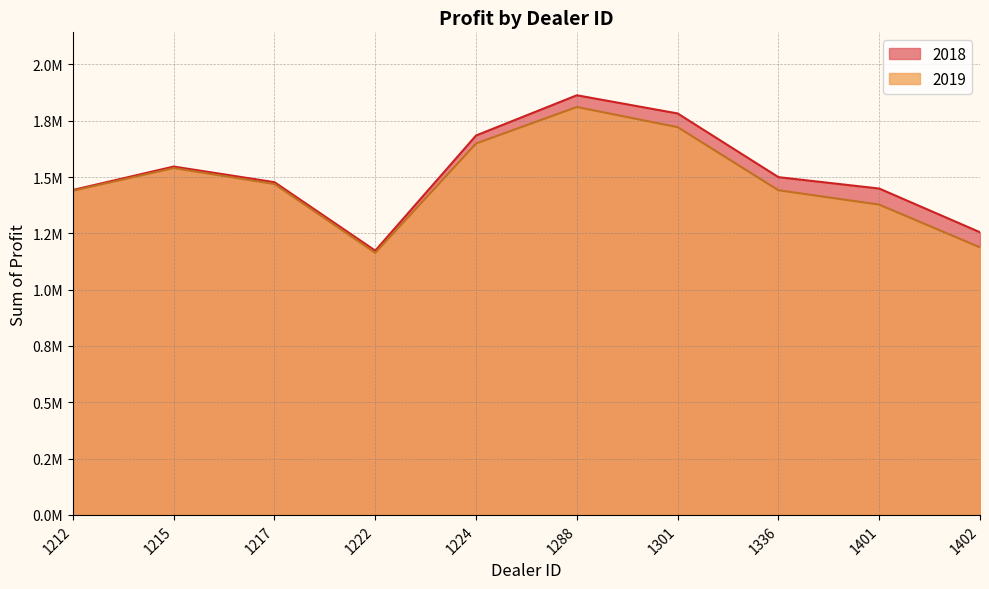

What are all the series names shown in the legend?

2018, 2019